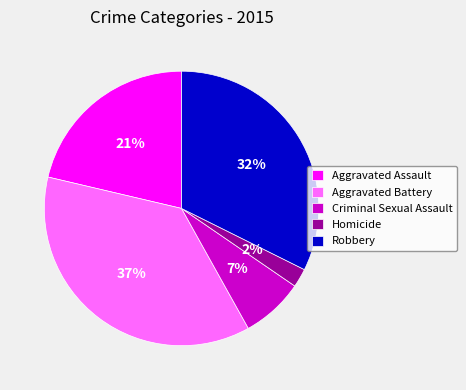

To the nearest percent, what is the average slice percentage?

20%